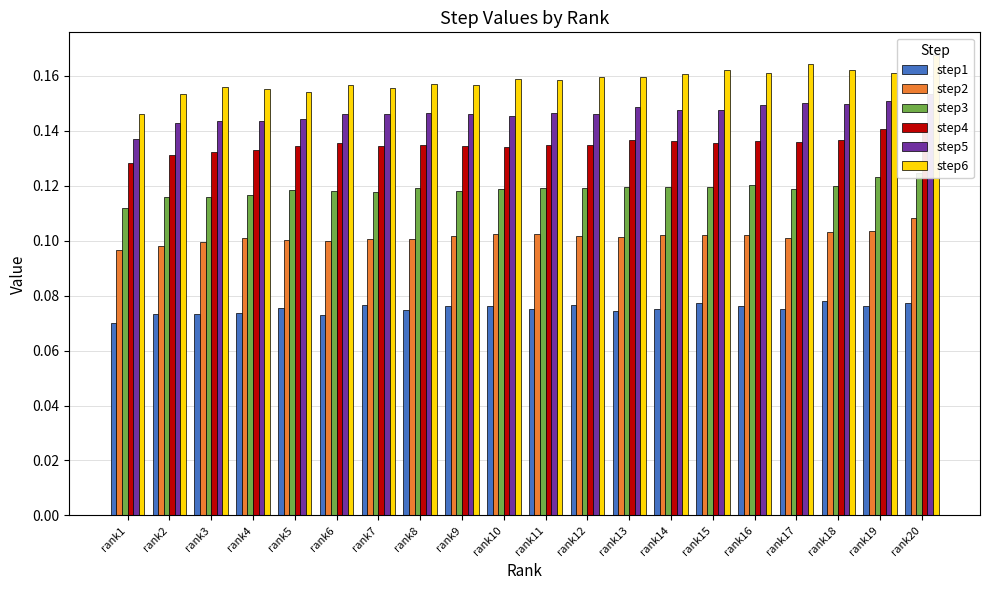

Which series has the widest spread of values?

step6